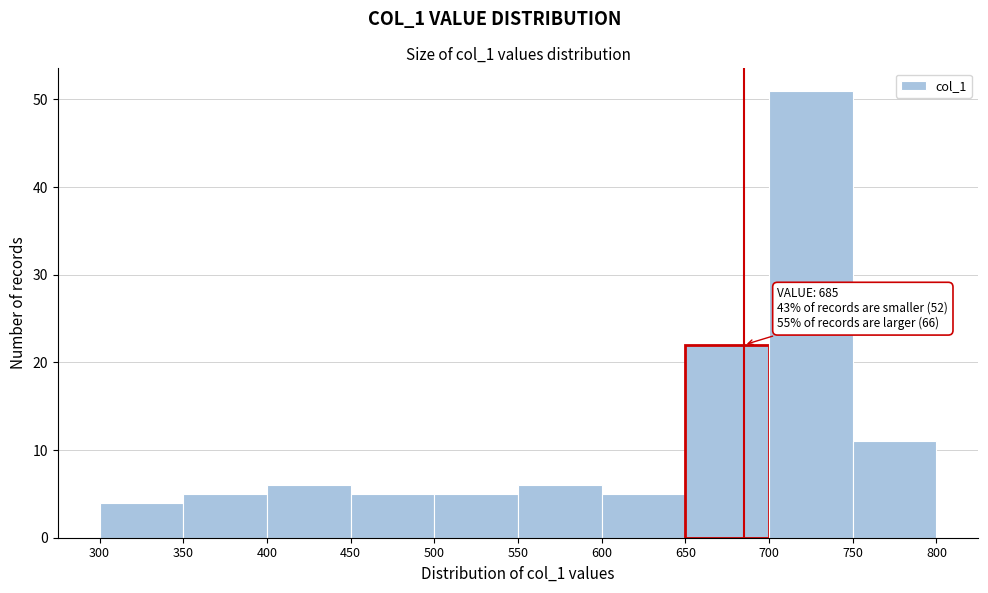

Which range on the x-axis has the tallest bar?

700 to 750